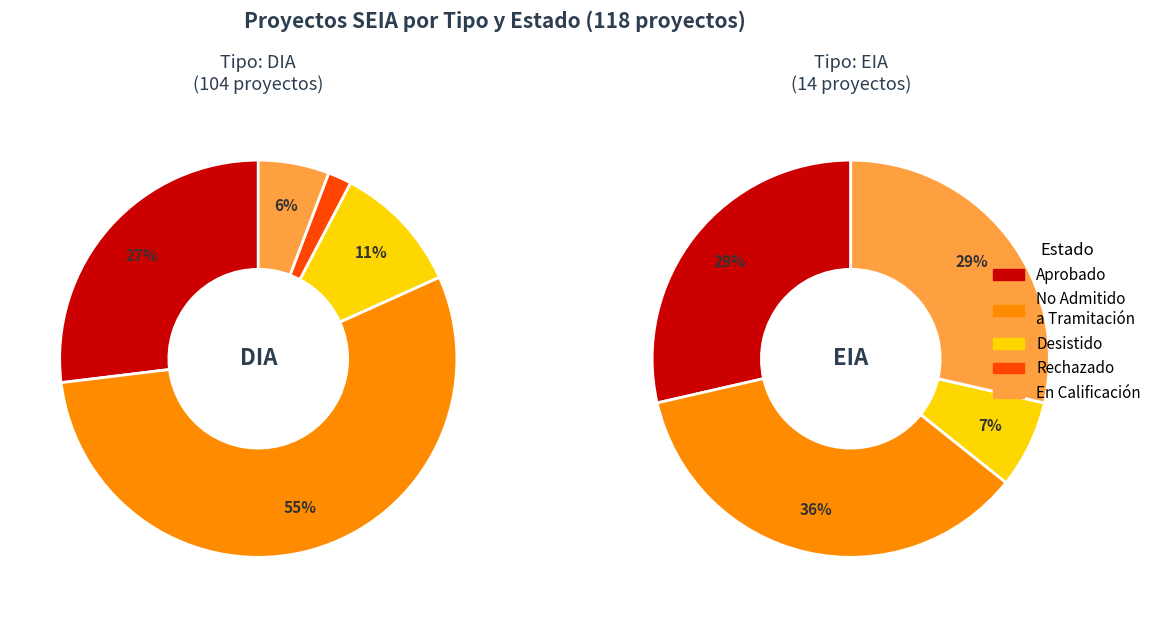

What portion of the pie excludes EIA?

88.1%